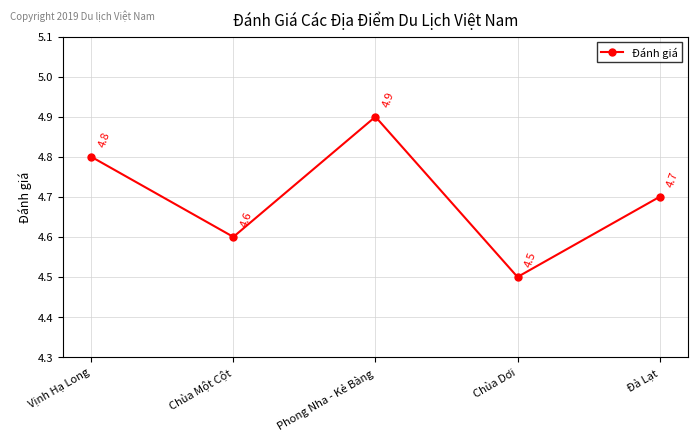

What is the average value?

4.7